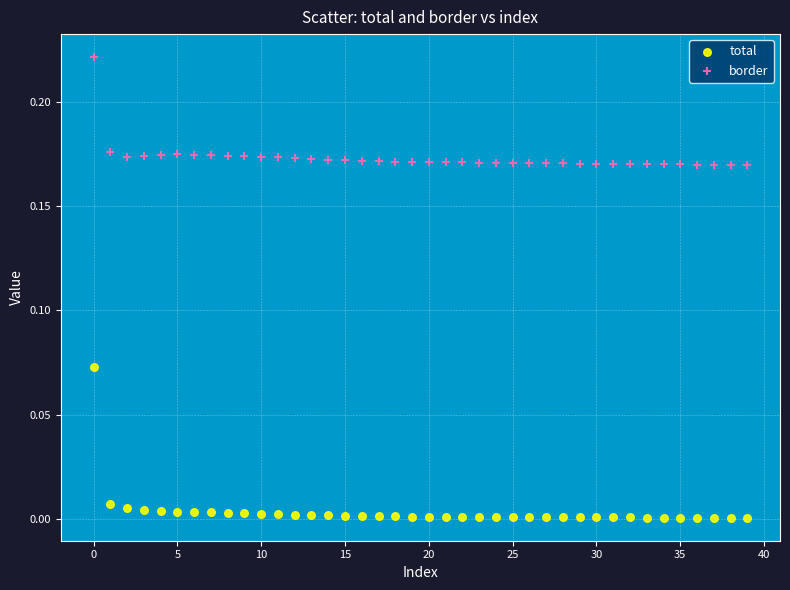

Which series contains the highest Y value?

border